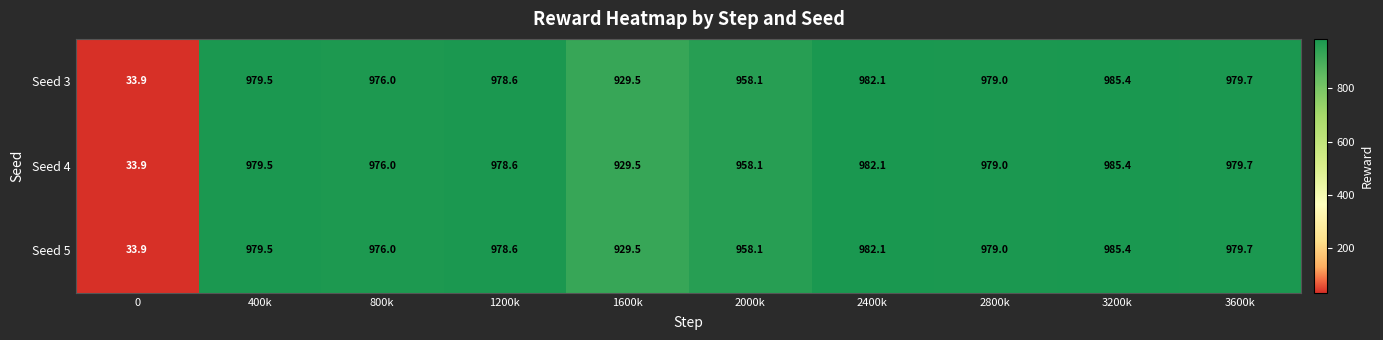

Where does the Seed 5 series first go above 979?

400k